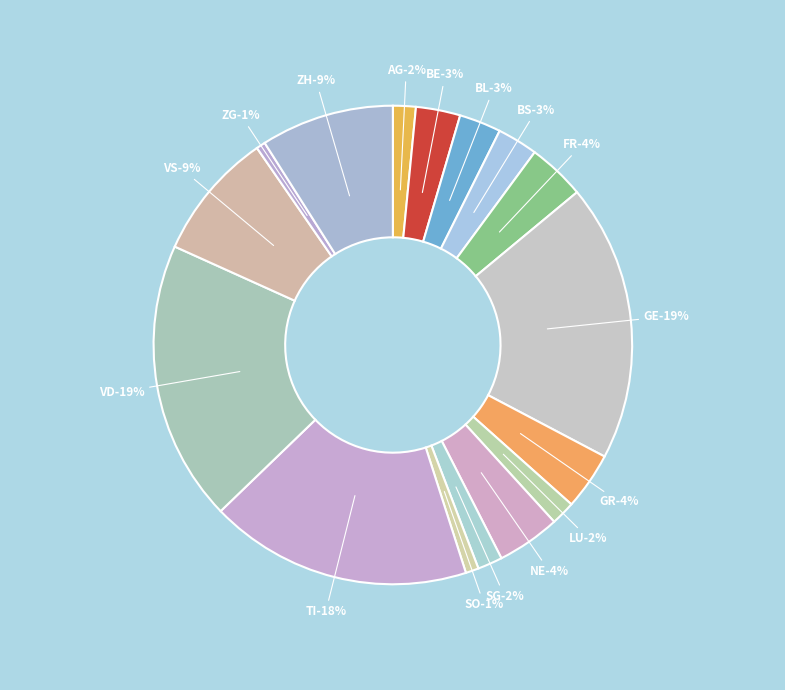

To the nearest percent, what is the difference between the VS and VD slice percentages?

10%